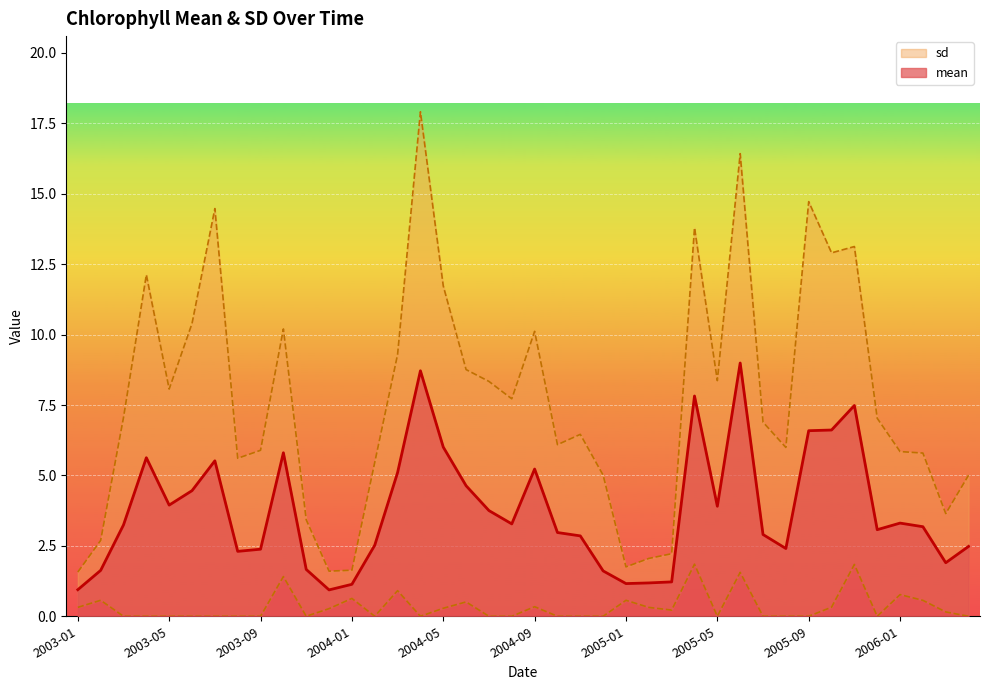

How many interior local peaks (higher than both neighbors) does the data have?

9